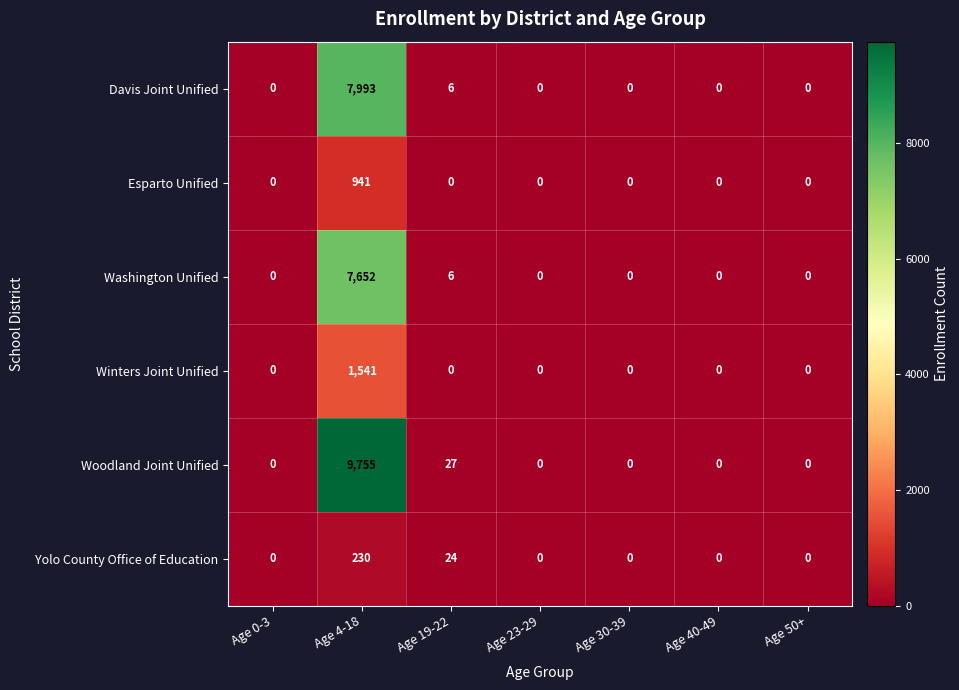

At which category does the chart reach its peak across all series?

Age 4-18